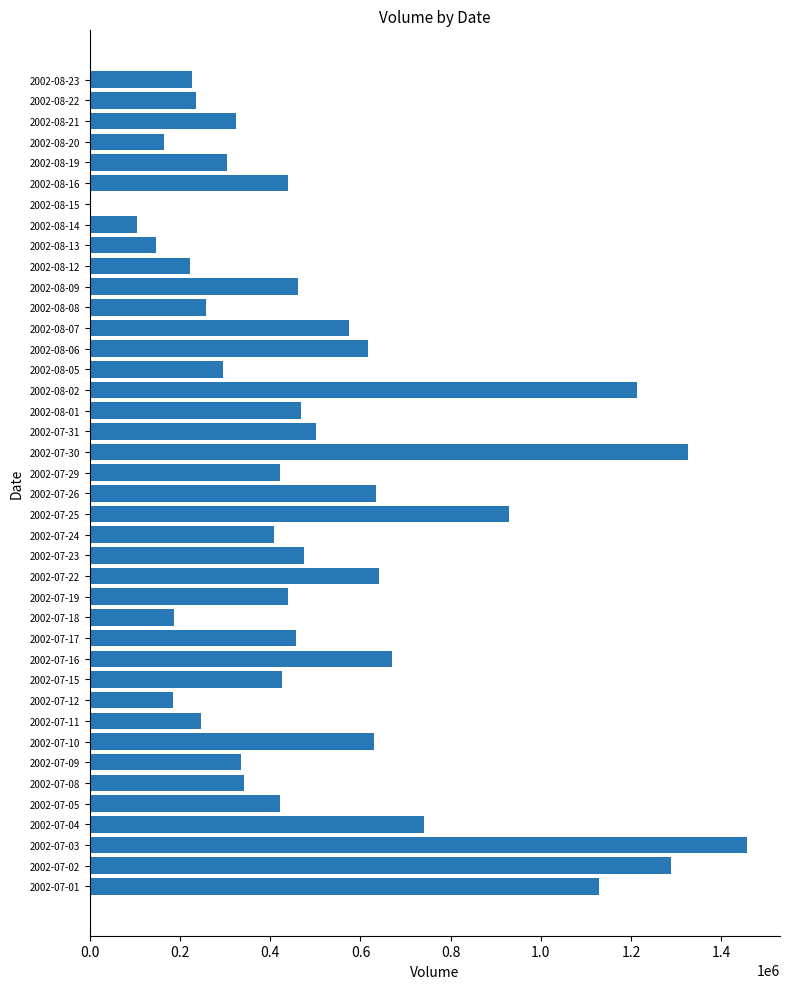

Which category has the highest value across all series?

2002-07-03